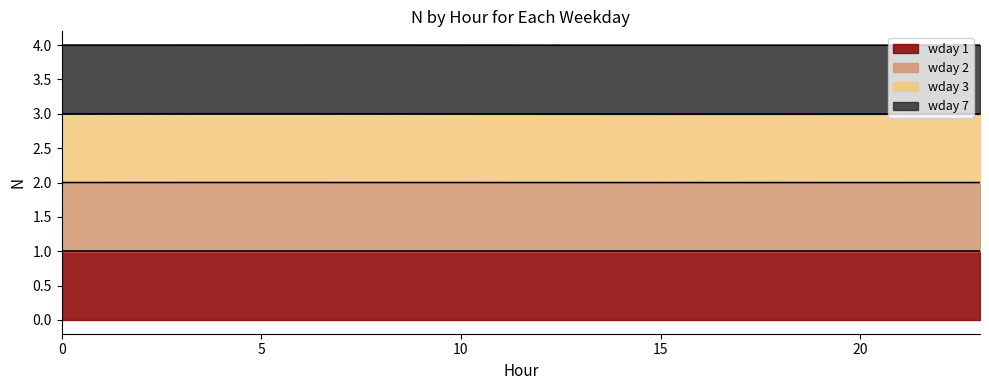

Which label corresponds to the smallest value in the chart?

18